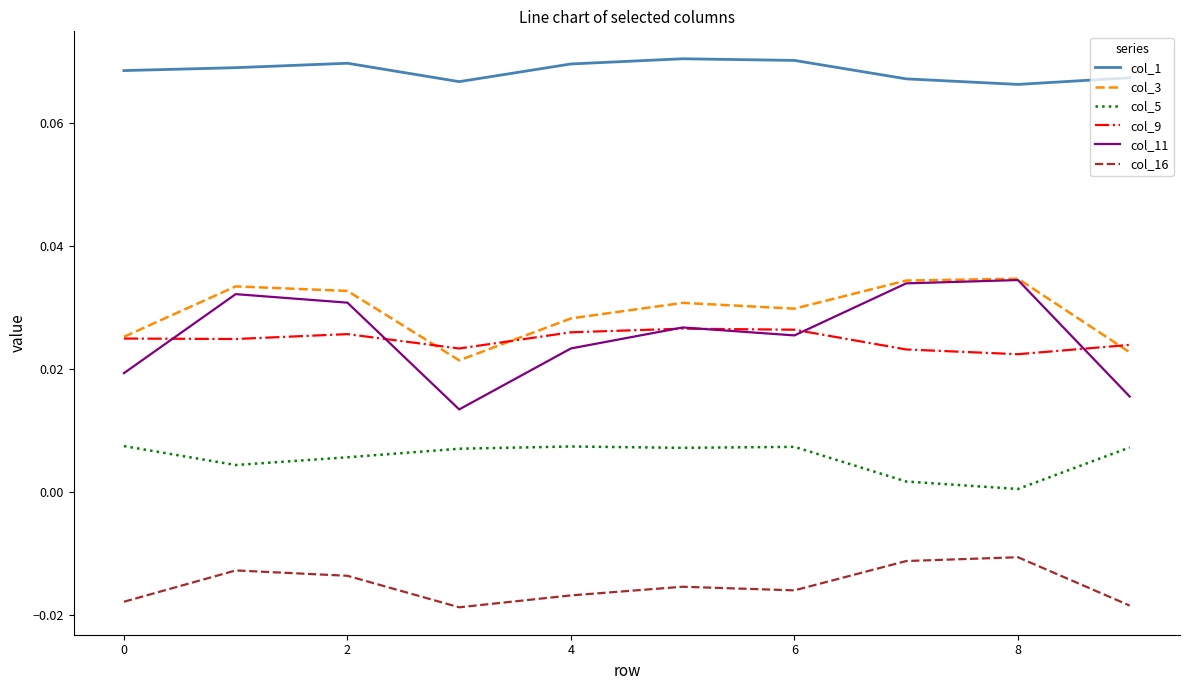

Which series has the largest total across all categories?

col_1